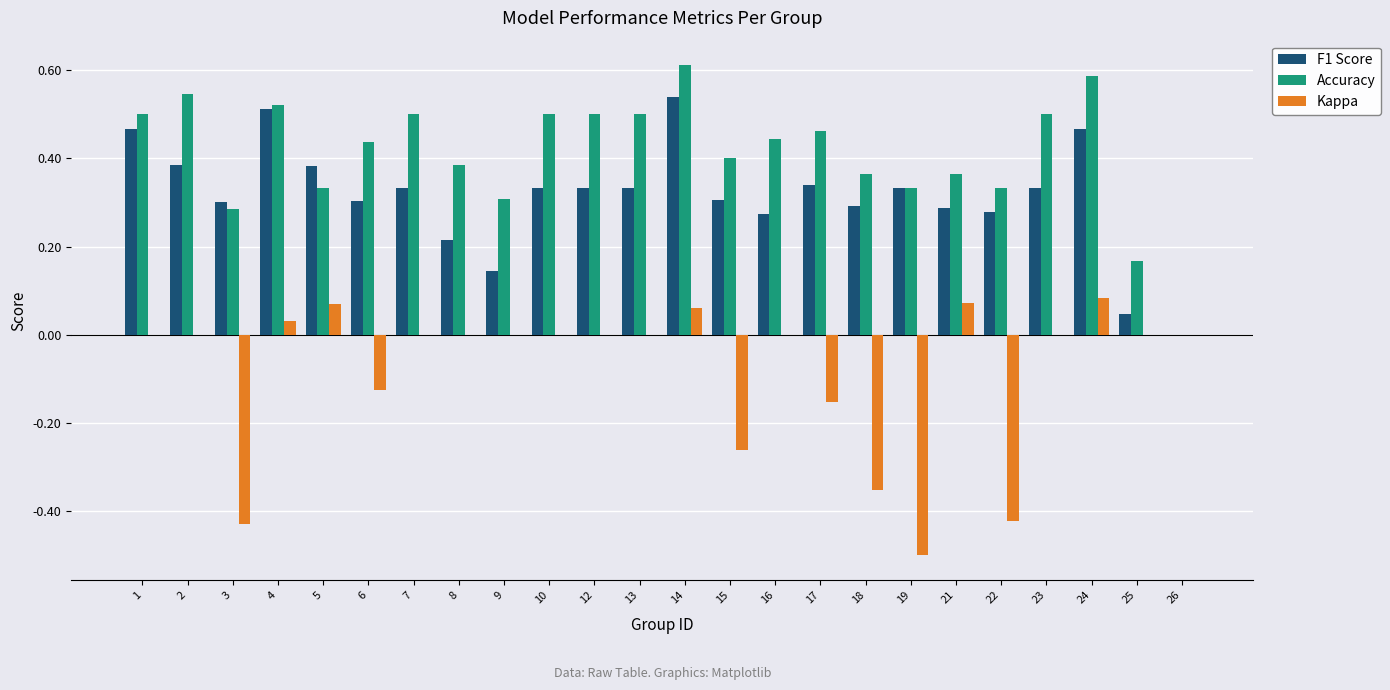

Which series changed the most between 24 and 25?

Accuracy